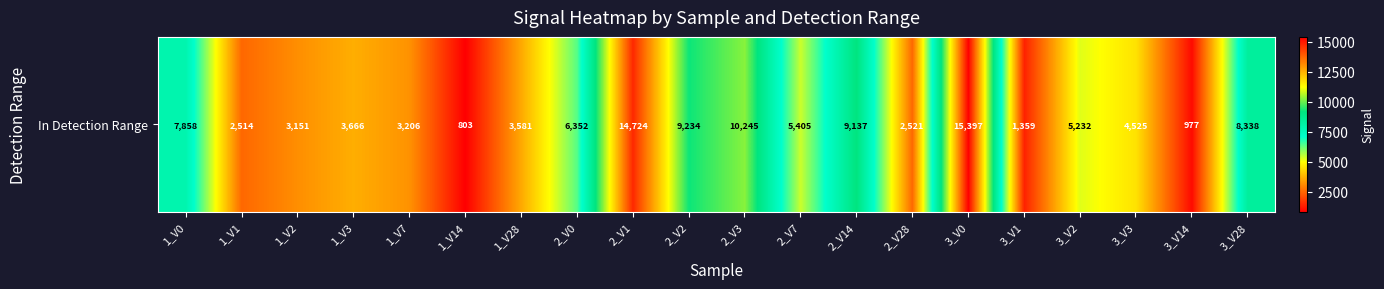

Which label corresponds to the smallest value in the chart?

1_V14